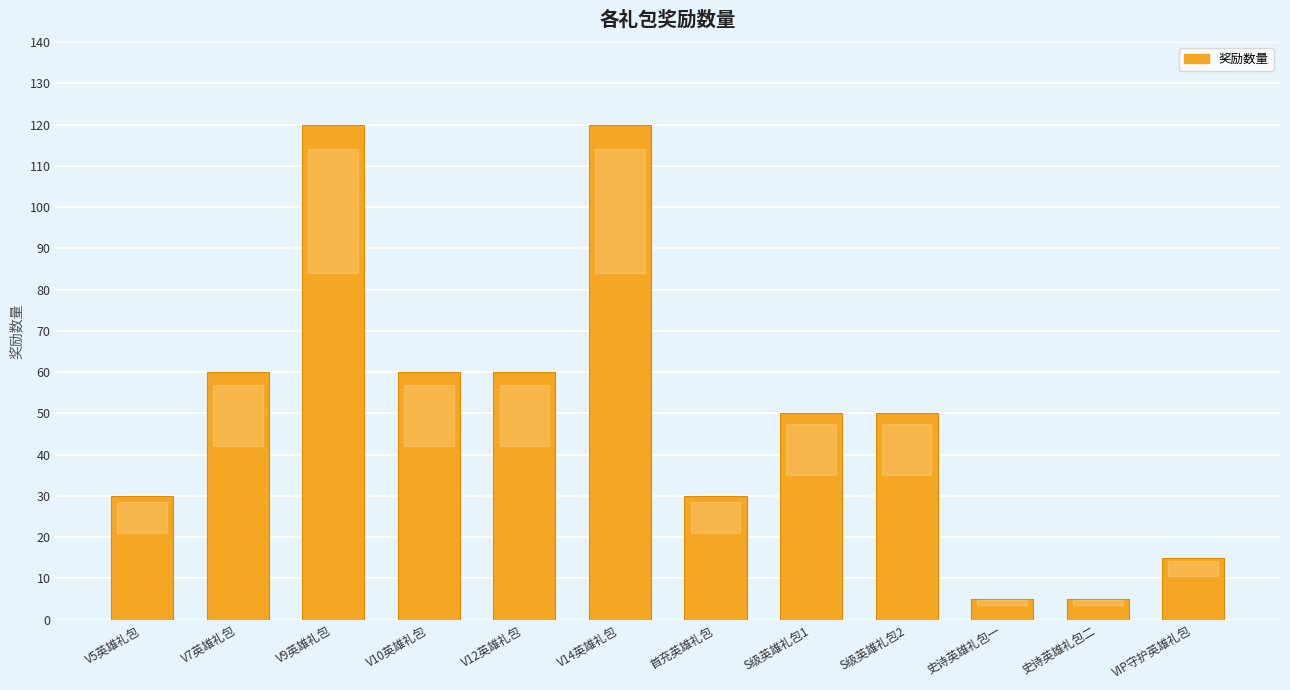

What is the average value?

50